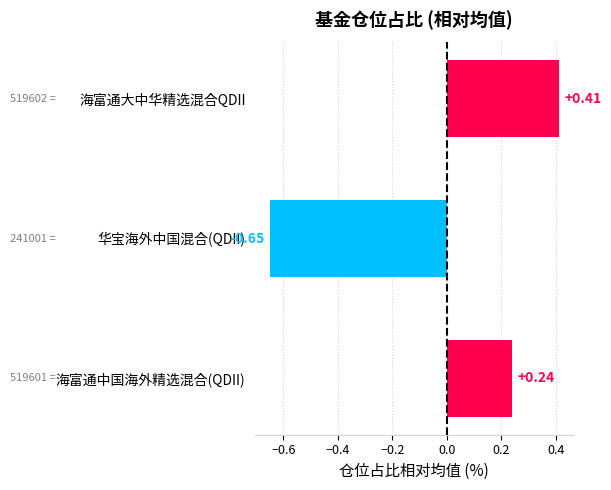

Where is the data nearest to the value 0?

海富通中国海外精选混合(QDII)